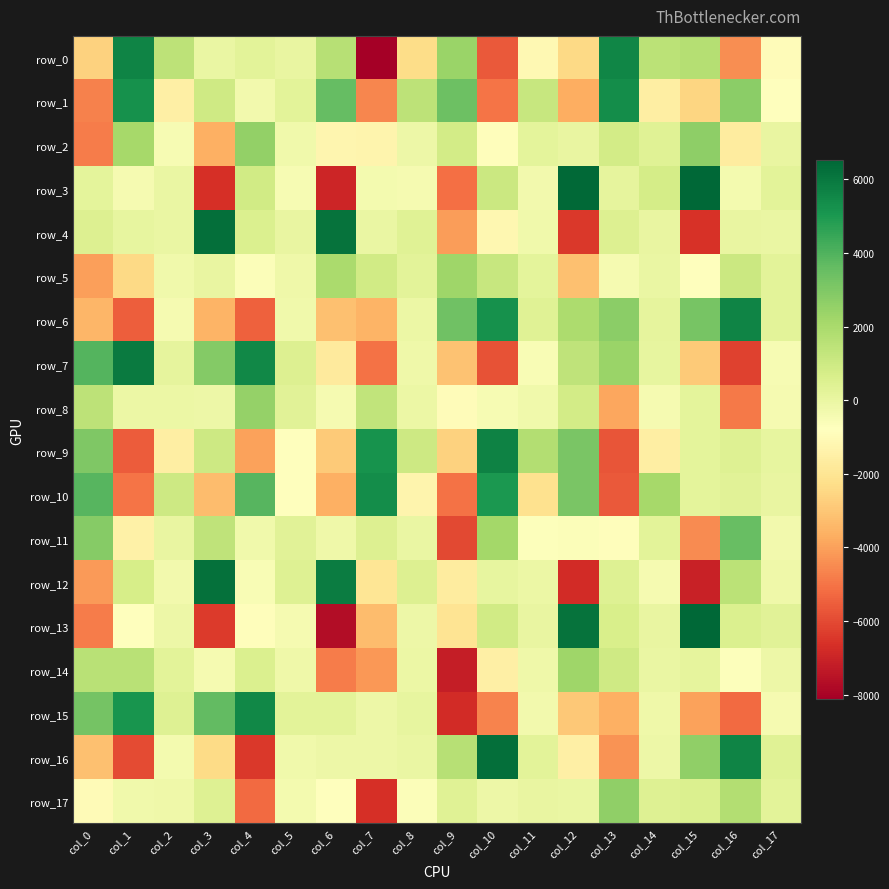

Between col_11 and col_4, which is larger?

col_4